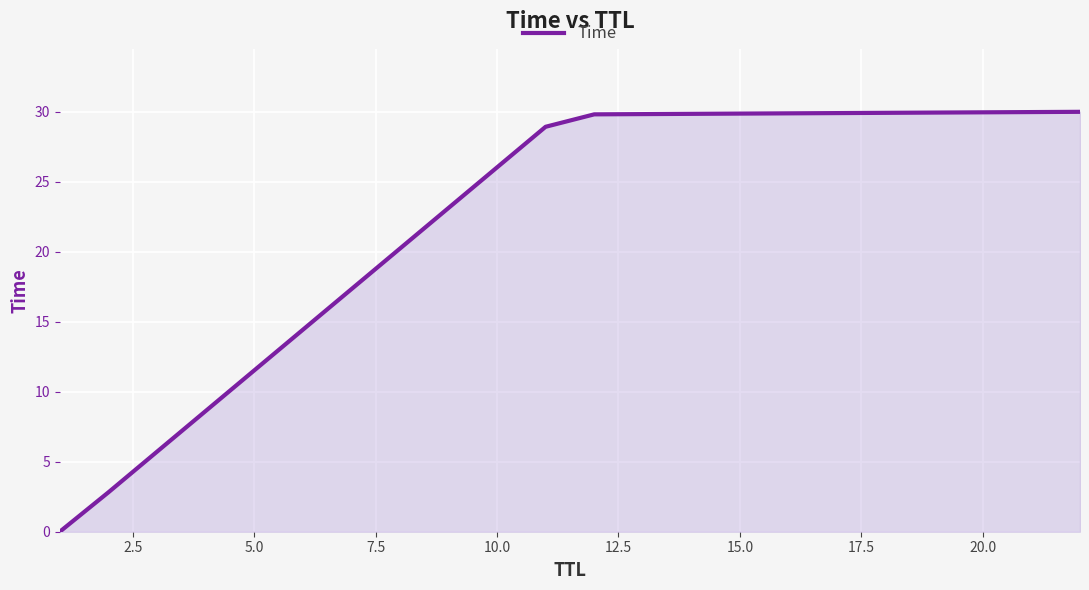

How many series are shown in this chart?

1